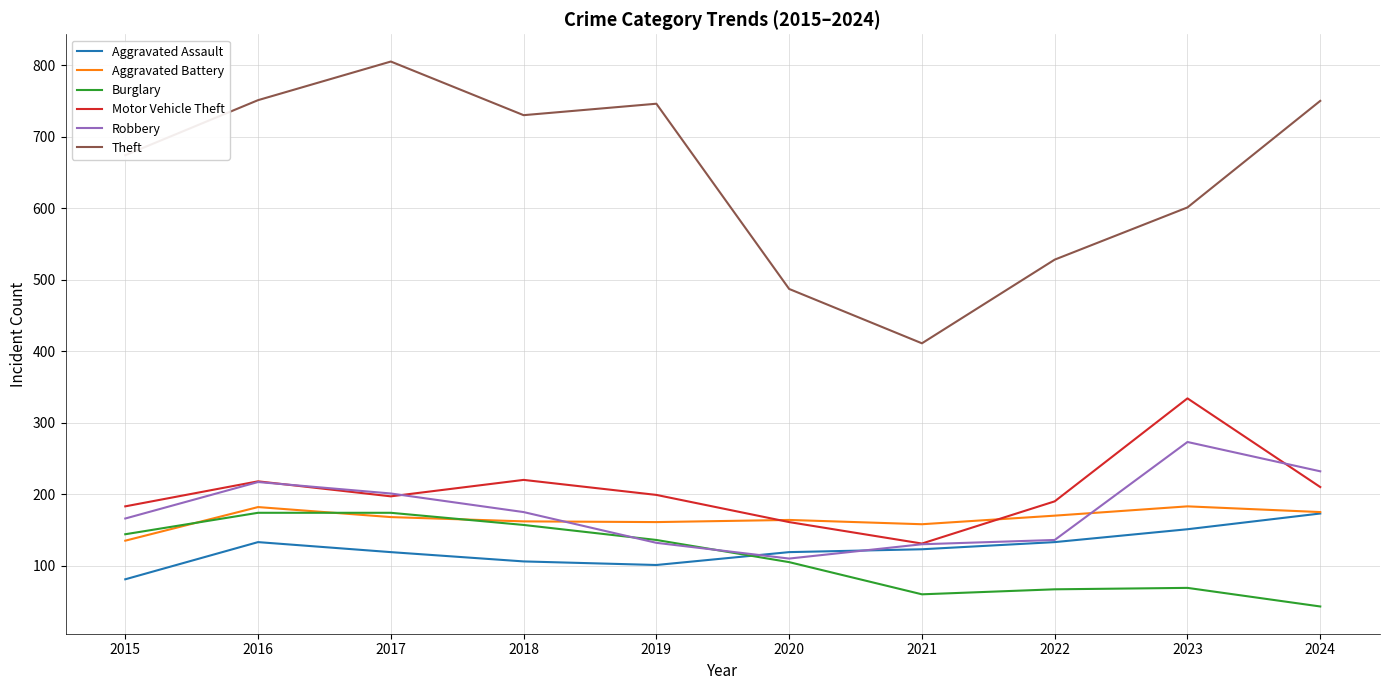

What is the approximate value of Aggravated Assault at 2018?

106